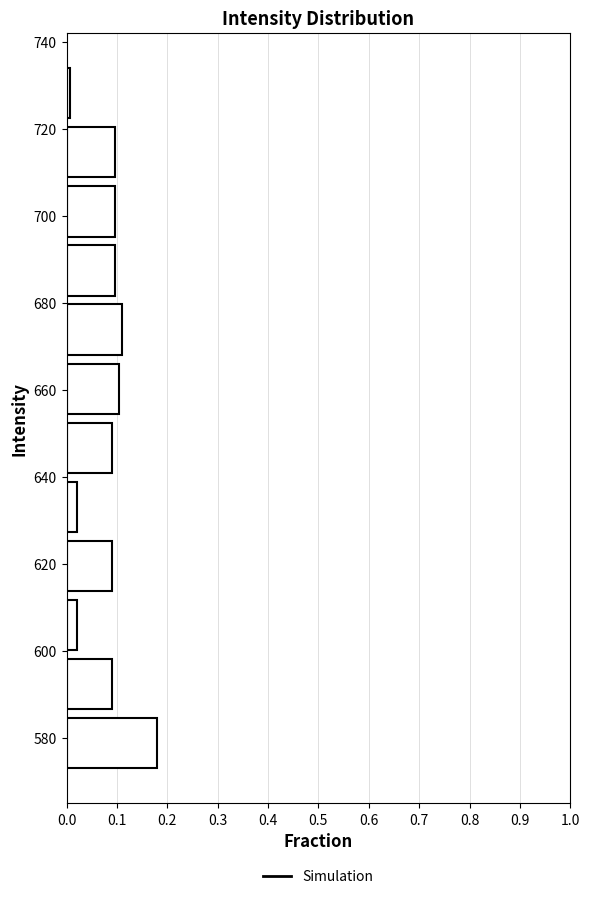

What is the length of the bar covering 612 to 626 on the y-axis? Neither the bar edges nor the lengths are printed on the chart, so give them approximately, as read against the axes.

0.09